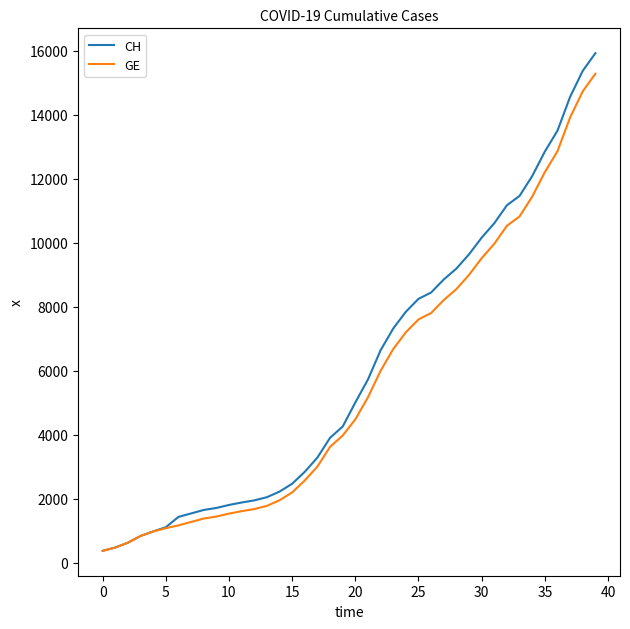

Which series has the widest spread of values?

CH